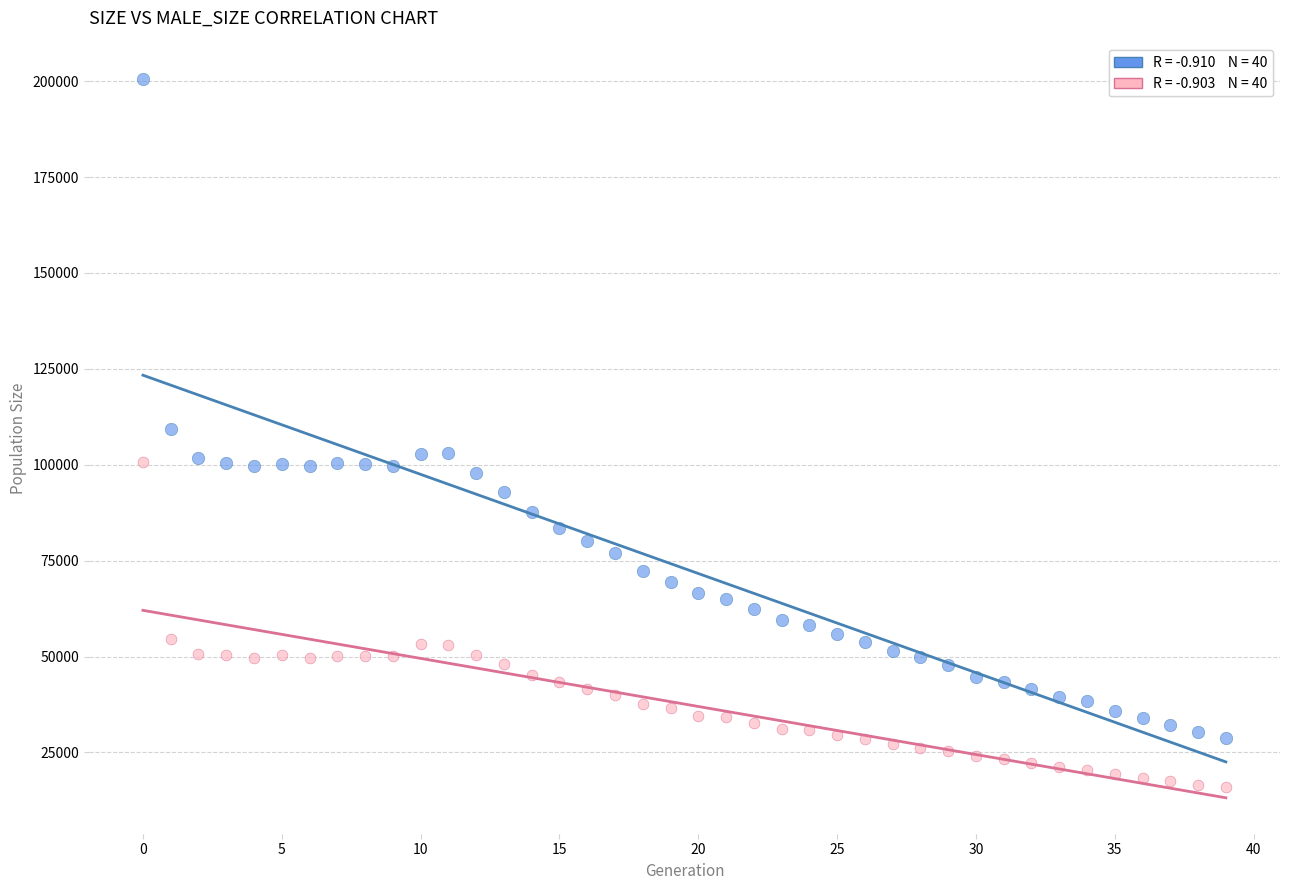

Across all data points, what is the range of Y values (max minus min)?

184514